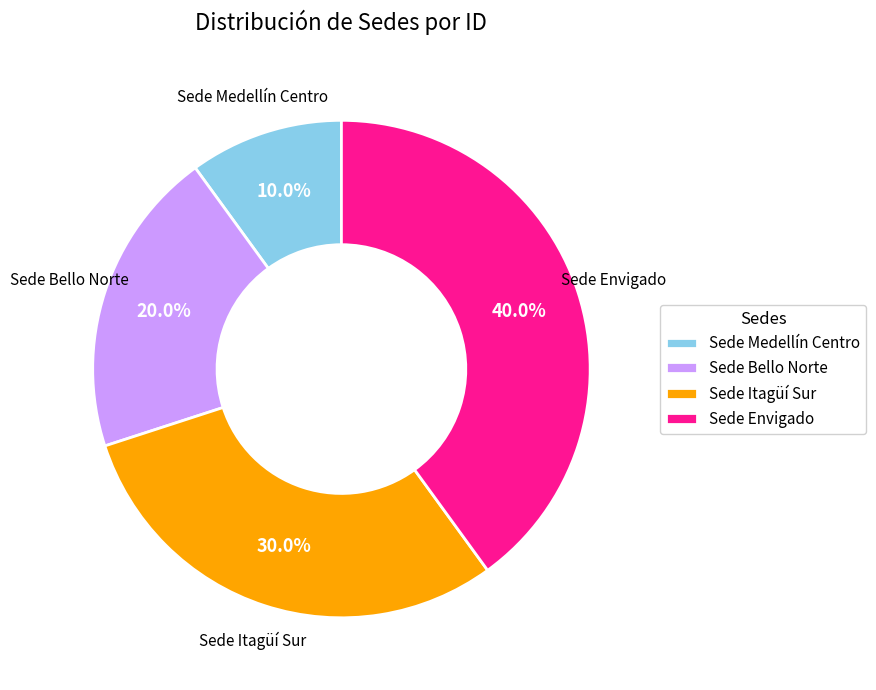

How many slices are in this pie chart?

4